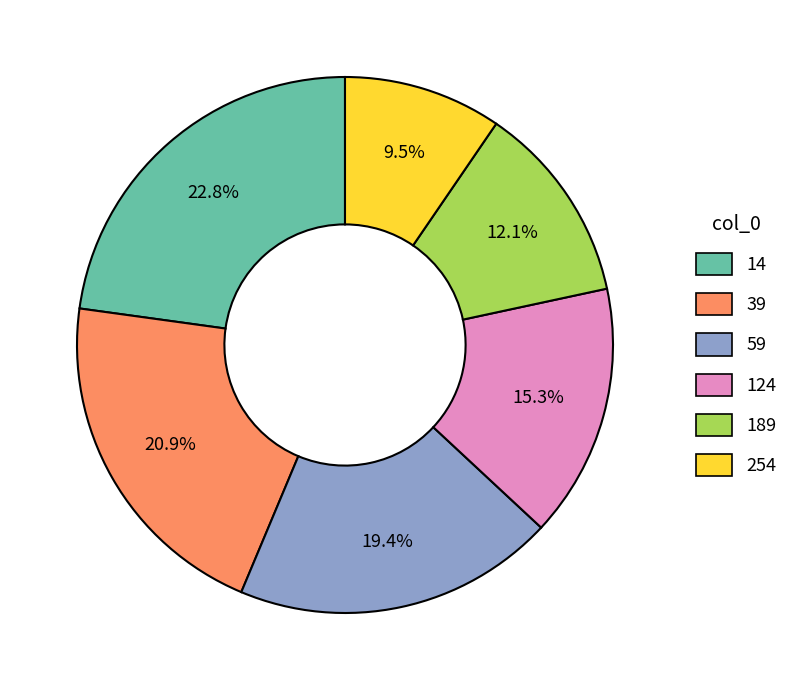

To the nearest percent, what is the difference between the 39 and 254 slice percentages?

11%